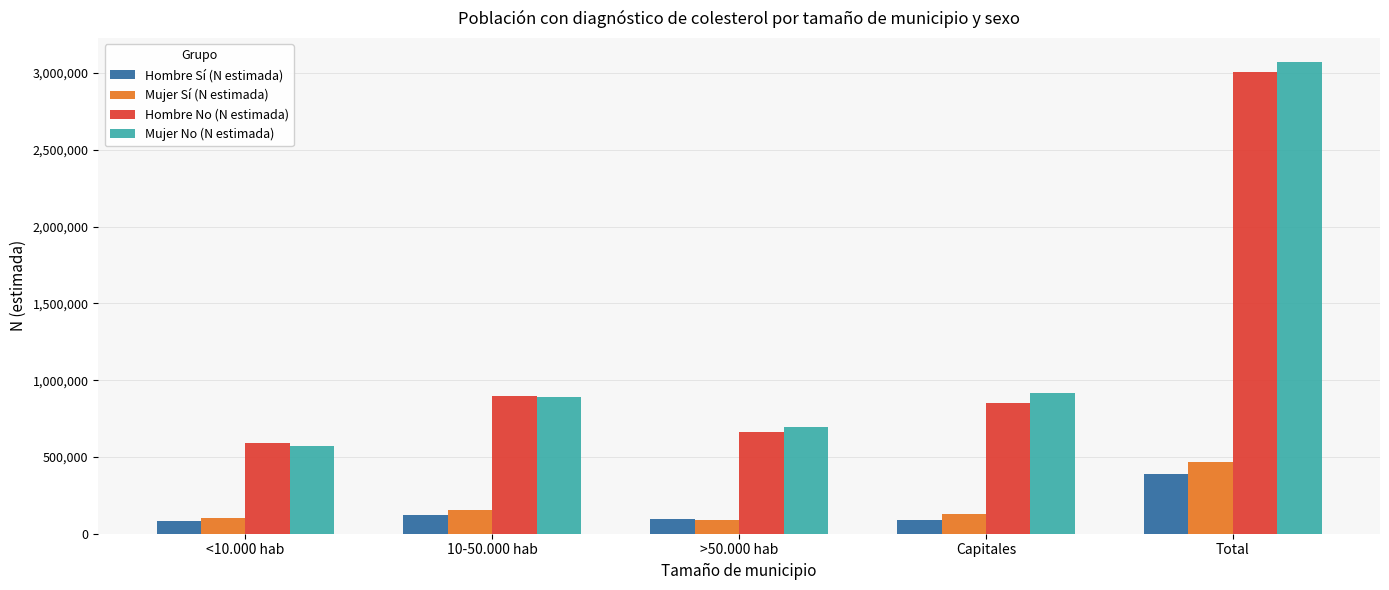

The value of Hombre No (N estimada) at Total is 3005552. True or false?

True